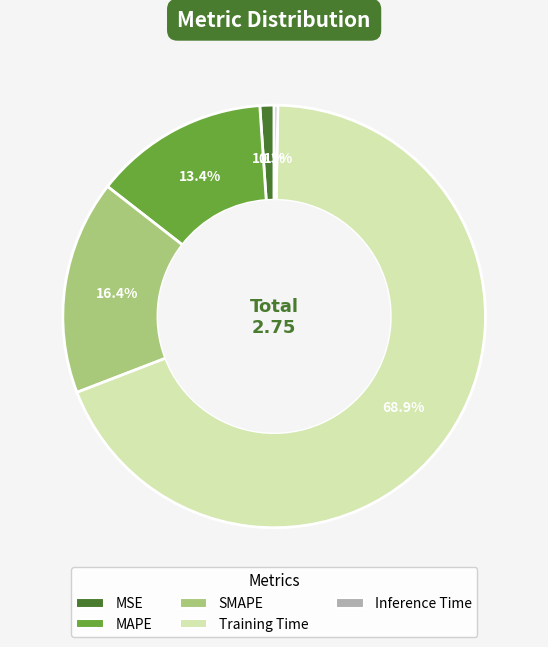

How many slices are in this pie chart?

5